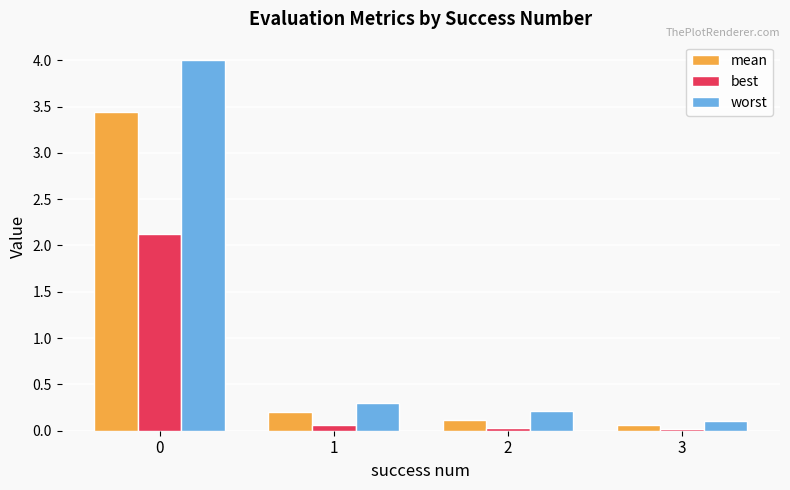

What are all the series names shown in the legend?

mean, best, worst